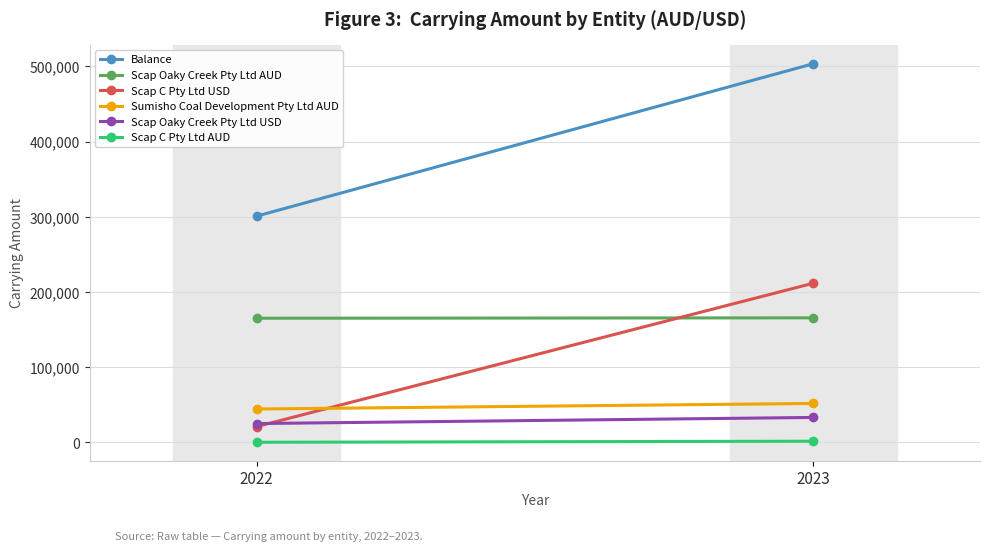

What is the average value of the Scap C Pty Ltd AUD series?

1000